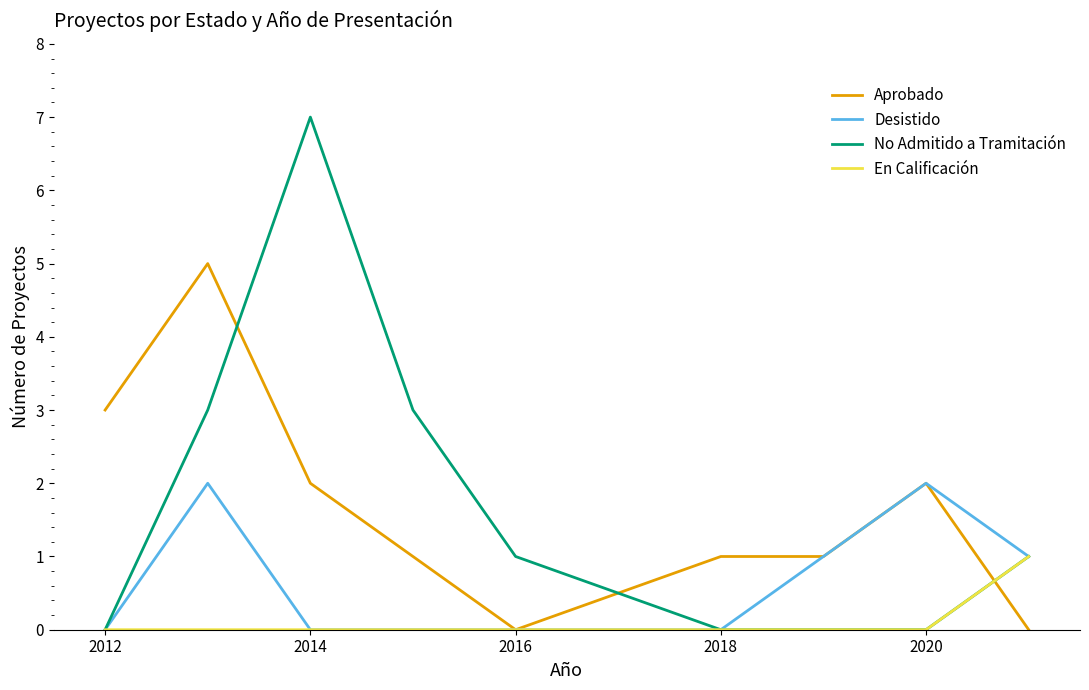

Rank the series by their maximum value, from highest to lowest.

No Admitido a Tramitación, Aprobado, Desistido, En Calificación